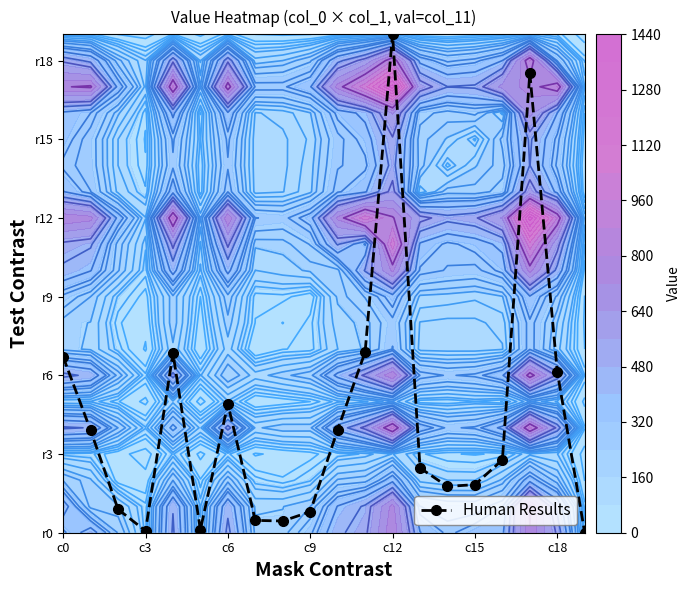

Where is the data nearest to the value 9?

11